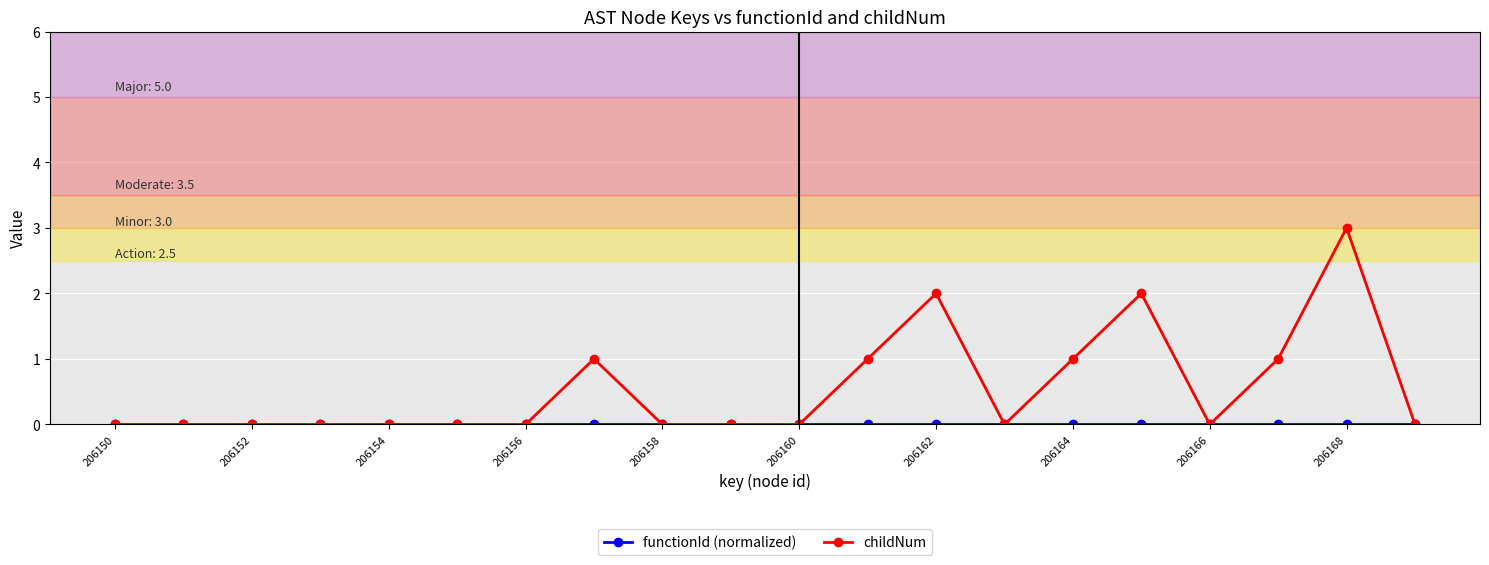

Which series has the widest spread of values?

childNum